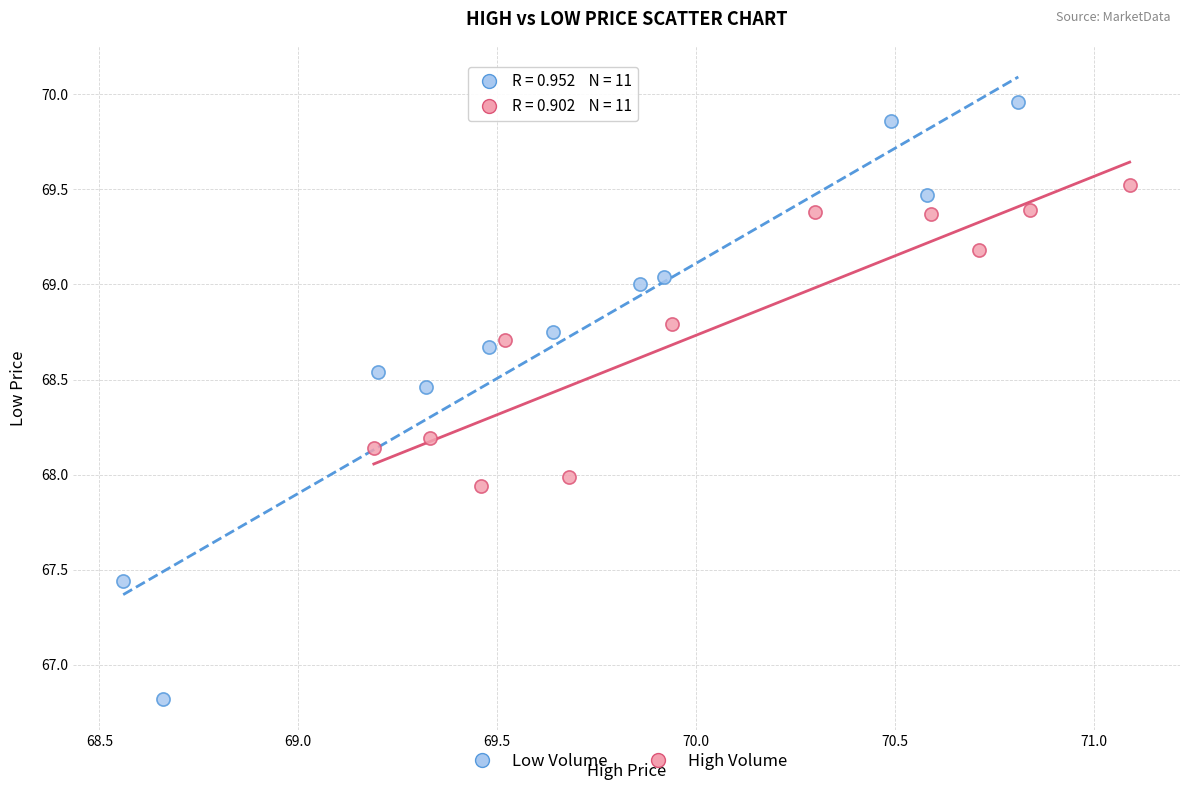

What are all the series names shown in the legend?

Low Volume, High Volume